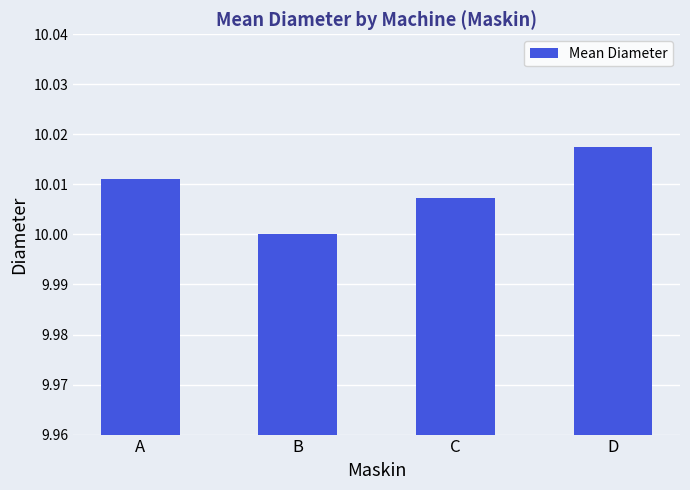

Which label corresponds to the smallest value in the chart?

B